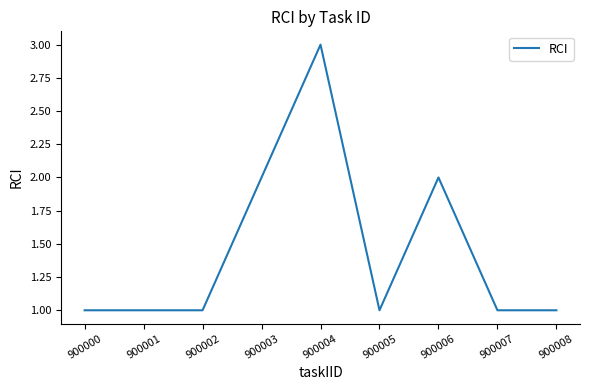

What is the change in value from 900001 to 900004?

+2